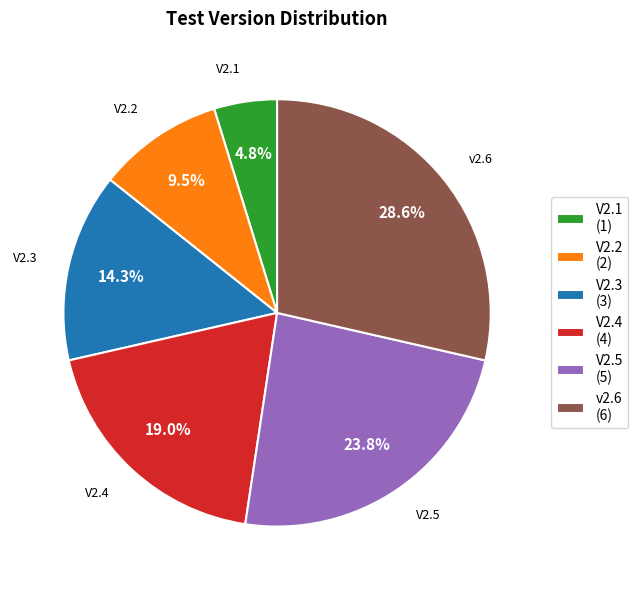

Is there a majority slice in this chart?

No